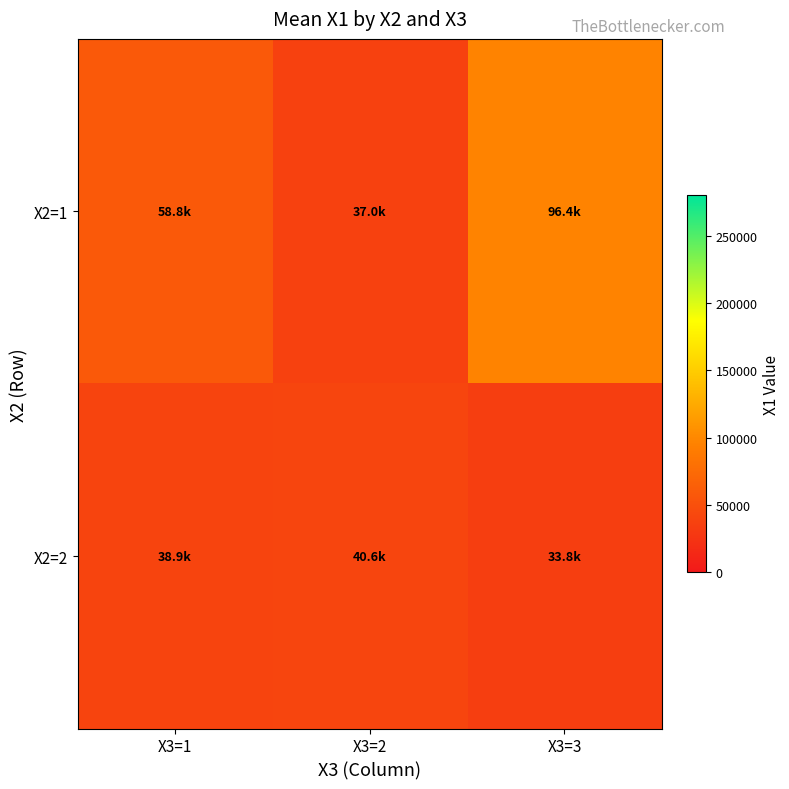

Which label corresponds to the smallest value in the chart?

X3=3